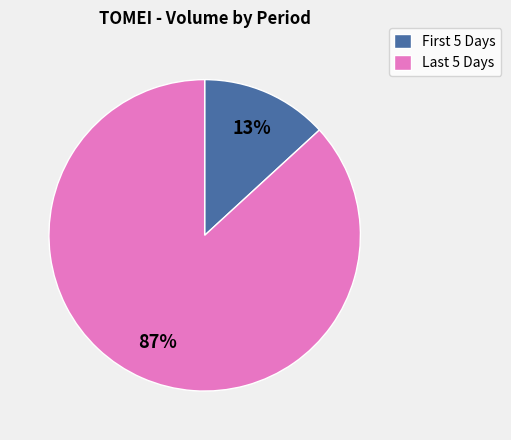

How many slices are in this pie chart?

2